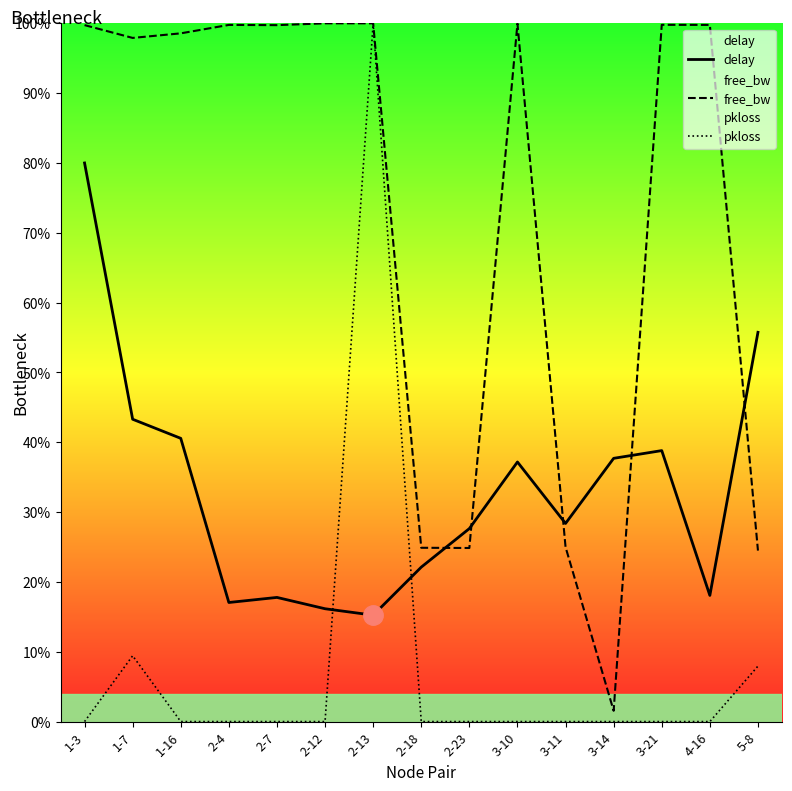

Reading right to left, extract all data points from this chart.

delay: 5-8=55.7	4-16=18.1	3-21=38.8	3-14=37.7	3-11=28.4	3-10=37.2	2-23=27.6	2-18=22.1	2-13=15.2	2-12=16.2	2-7=17.8	2-4=17.1	1-16=40.6	1-7=43.3	1-3=80.0
free_bw: 5-8=24.5	4-16=99.8	3-21=99.8	3-14=1.5	3-11=25.0	3-10=100.0	2-23=24.9	2-18=24.9	2-13=100.0	2-12=100.0	2-7=99.7	2-4=99.8	1-16=98.6	1-7=97.9	1-3=99.7
pkloss: 5-8=7.9	4-16=0.0	3-21=0.0	3-14=0.0	3-11=0.0	3-10=0.0	2-23=0.0	2-18=0.0	2-13=100.0	2-12=0.0	2-7=0.0	2-4=0.0	1-16=0.0	1-7=9.4	1-3=0.0